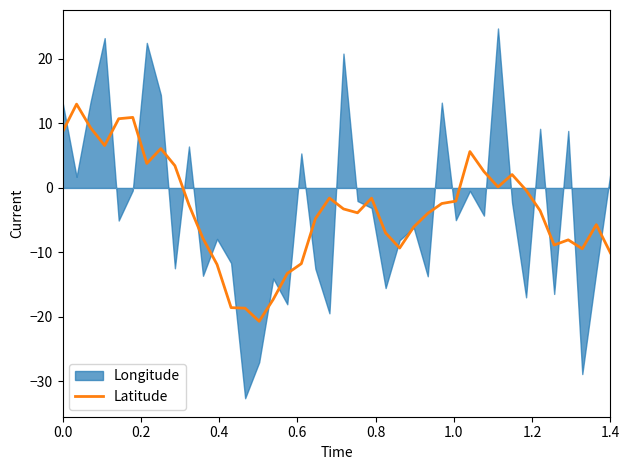

Does the chart have visible grid lines?

No